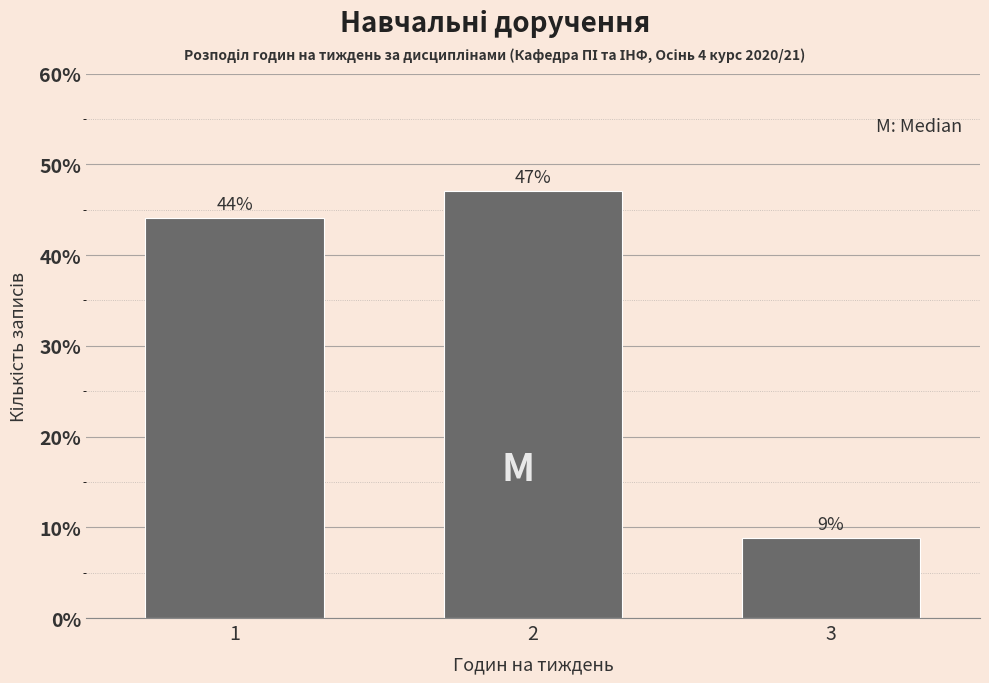

What value does the data have at 1?

44.1